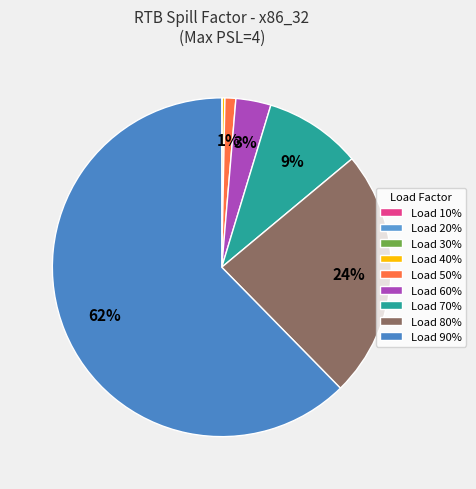

Which category has the smallest portion of the pie?

10